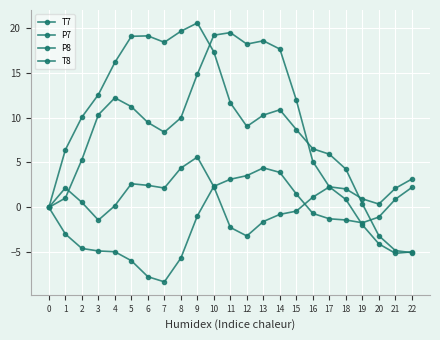

Reading right to left, list all the values displayed in this chart.

T7: 3.1	2.1	0.4	0.9	2.1	2.3	5.1	11.9	17.6	18.5	18.2	19.4	19.2	14.8	10.0	8.4	9.4	11.2	12.2	10.3	5.3	1.0	0.0
P7: 2.2	0.9	-1.1	-1.7	-1.4	-1.3	-0.7	1.5	3.9	4.4	3.5	3.1	2.3	-0.9	-5.6	-8.3	-7.7	-5.9	-4.9	-4.8	-4.6	-3.0	-0.0
P8: -4.9	-5.1	-4.1	-1.9	0.9	2.3	1.1	-0.4	-0.8	-1.6	-3.2	-2.2	2.3	5.6	4.4	2.2	2.5	2.6	0.2	-1.4	0.6	2.2	-0.0
T8: -5.0	-4.8	-3.2	0.4	4.3	5.9	6.5	8.7	10.9	10.3	9.0	11.6	17.3	20.5	19.6	18.4	19.1	19.0	16.1	12.5	10.0	6.4	0.0